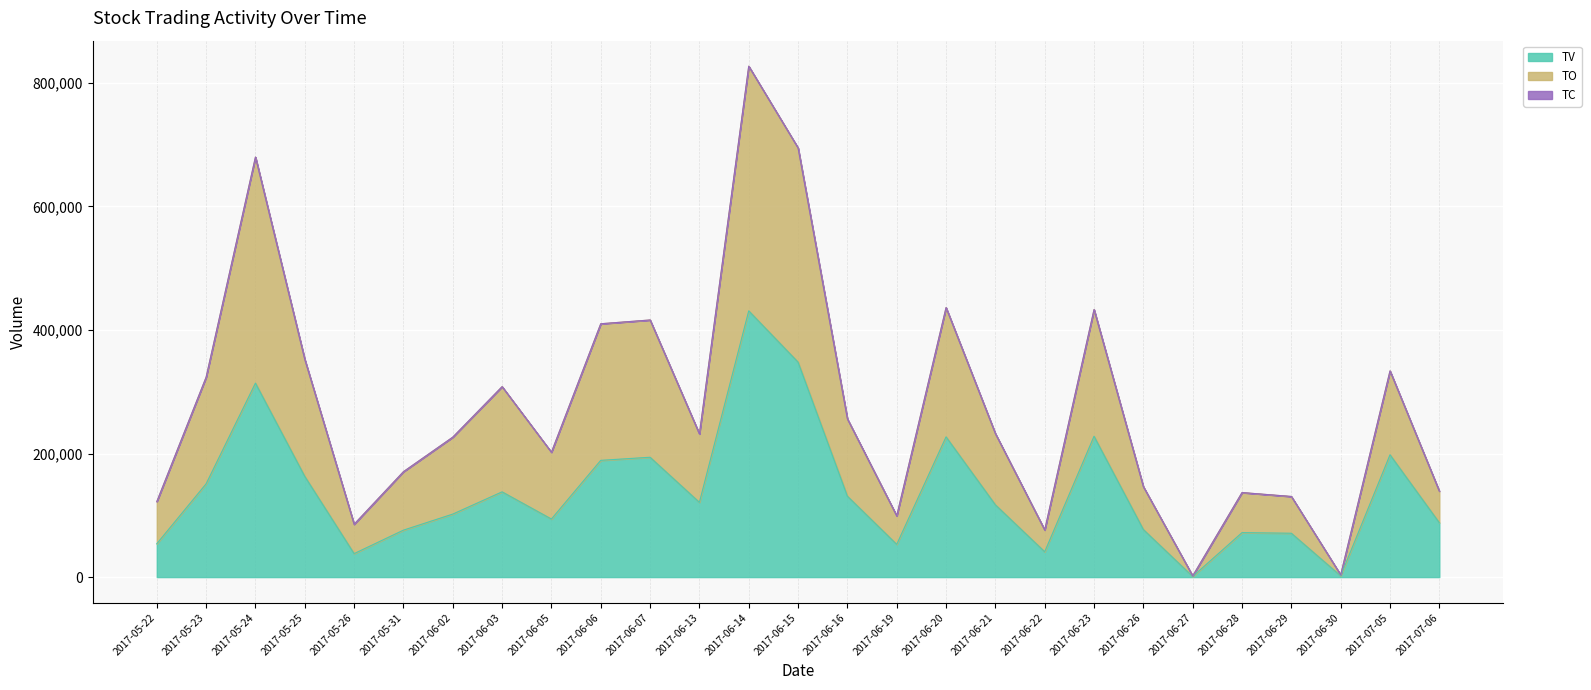

The value of TO at 2017-06-21 is 382871. True or false?

False